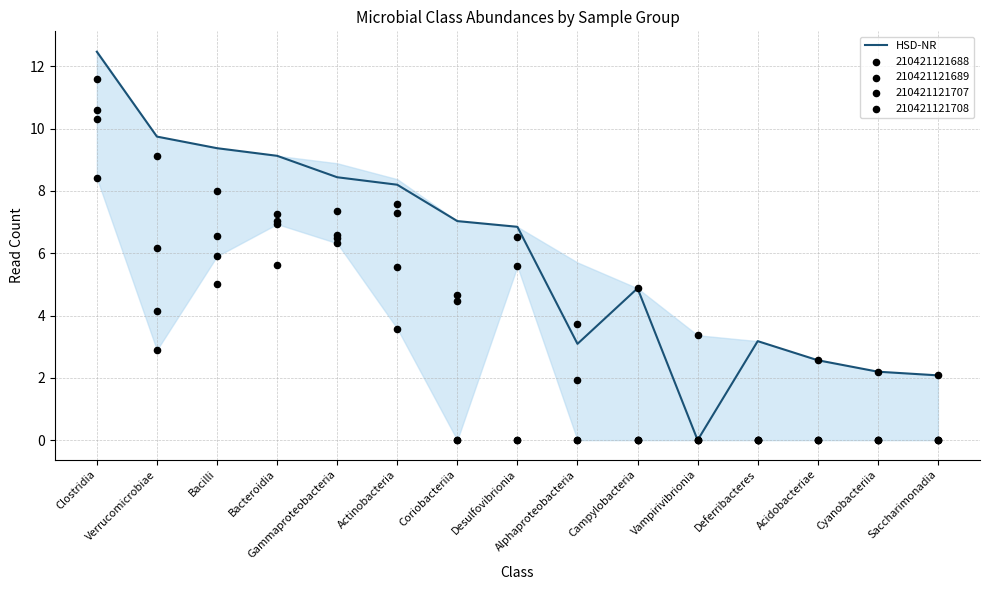

Between Desulfovibrionia and Vampirivibrionia, which is larger?

Desulfovibrionia